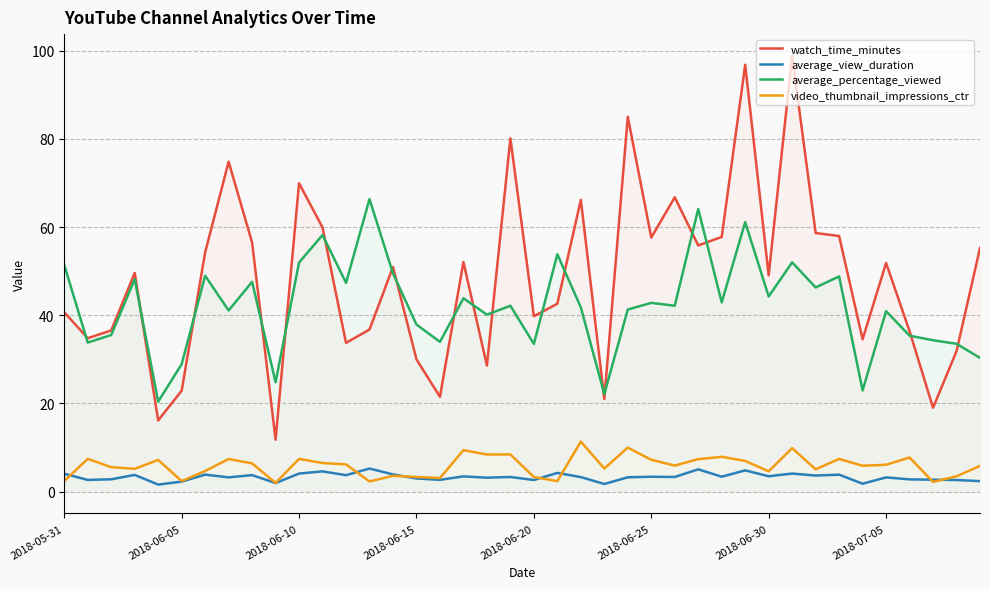

Reading left to right, extract all data points from this chart.

watch_time_minutes: 40.7	34.8	36.6	49.6	16.2	22.9	54.3	74.8	56.5	11.8	69.9	59.9	33.7	36.8	50.9	30.0	21.5	52.1	28.6	80.1	39.8	42.6	66.2	21.0	85.0	57.6	66.7	55.8	57.8	96.8	49.0	98.8	58.6	58.0	34.5	51.9	36.4	19.0	31.9	55.2
average_view_duration: 4.1	2.7	2.8	3.8	1.6	2.3	3.9	3.3	3.8	2.0	4.1	4.6	3.7	5.3	3.9	3.0	2.7	3.5	3.2	3.3	2.7	4.3	3.3	1.8	3.3	3.4	3.3	5.1	3.4	4.8	3.5	4.1	3.7	3.9	1.8	3.2	2.8	2.7	2.7	2.4
average_percentage_viewed: 51.4	33.8	35.5	48.2	20.4	28.9	49.0	41.1	47.6	24.8	52.0	58.2	47.3	66.3	49.5	37.9	34.0	43.8	40.1	42.2	33.5	53.8	41.8	22.1	41.3	42.8	42.2	64.1	42.9	61.1	44.3	52.0	46.3	48.8	23.0	40.9	35.4	34.3	33.5	30.3
video_thumbnail_impressions_ctr: 2.4	7.4	5.6	5.2	7.2	2.4	4.7	7.4	6.4	2.0	7.4	6.5	6.2	2.3	3.6	3.3	3.1	9.4	8.4	8.5	3.3	2.4	11.4	5.3	10.0	7.2	5.9	7.4	7.9	7.0	4.6	9.9	5.1	7.4	5.9	6.1	7.8	2.2	3.5	5.9